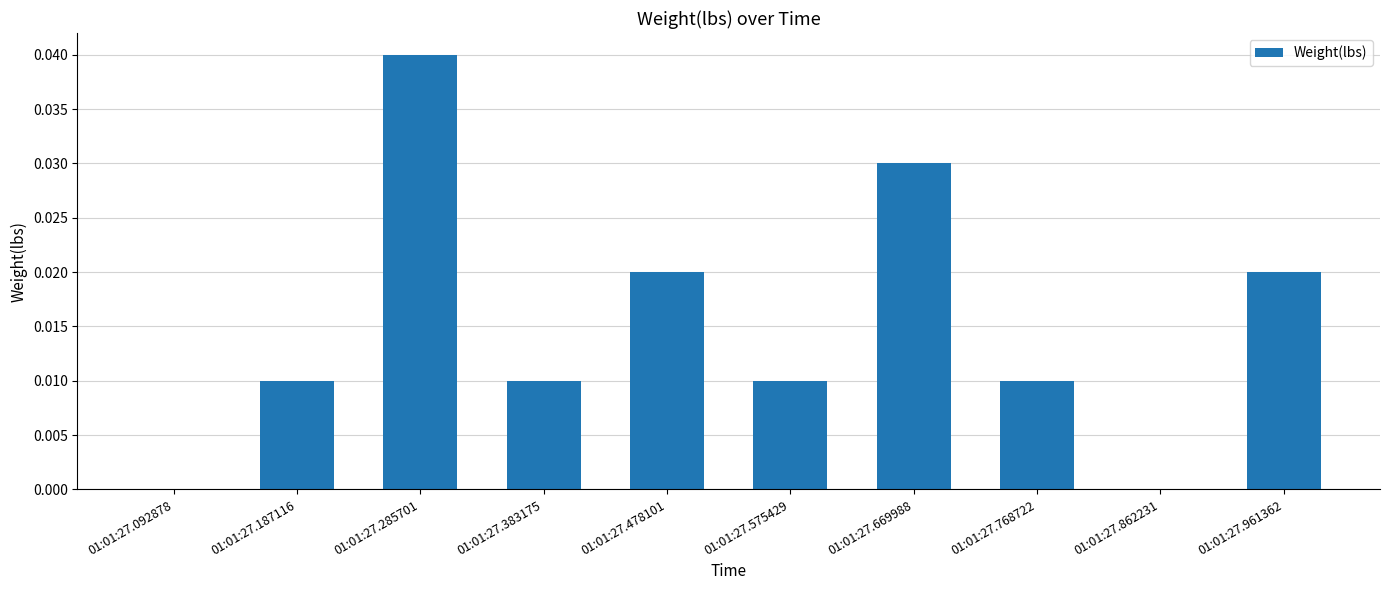

The chart shows a value of 0.0 at 01:01:27.478101. True or false?

True